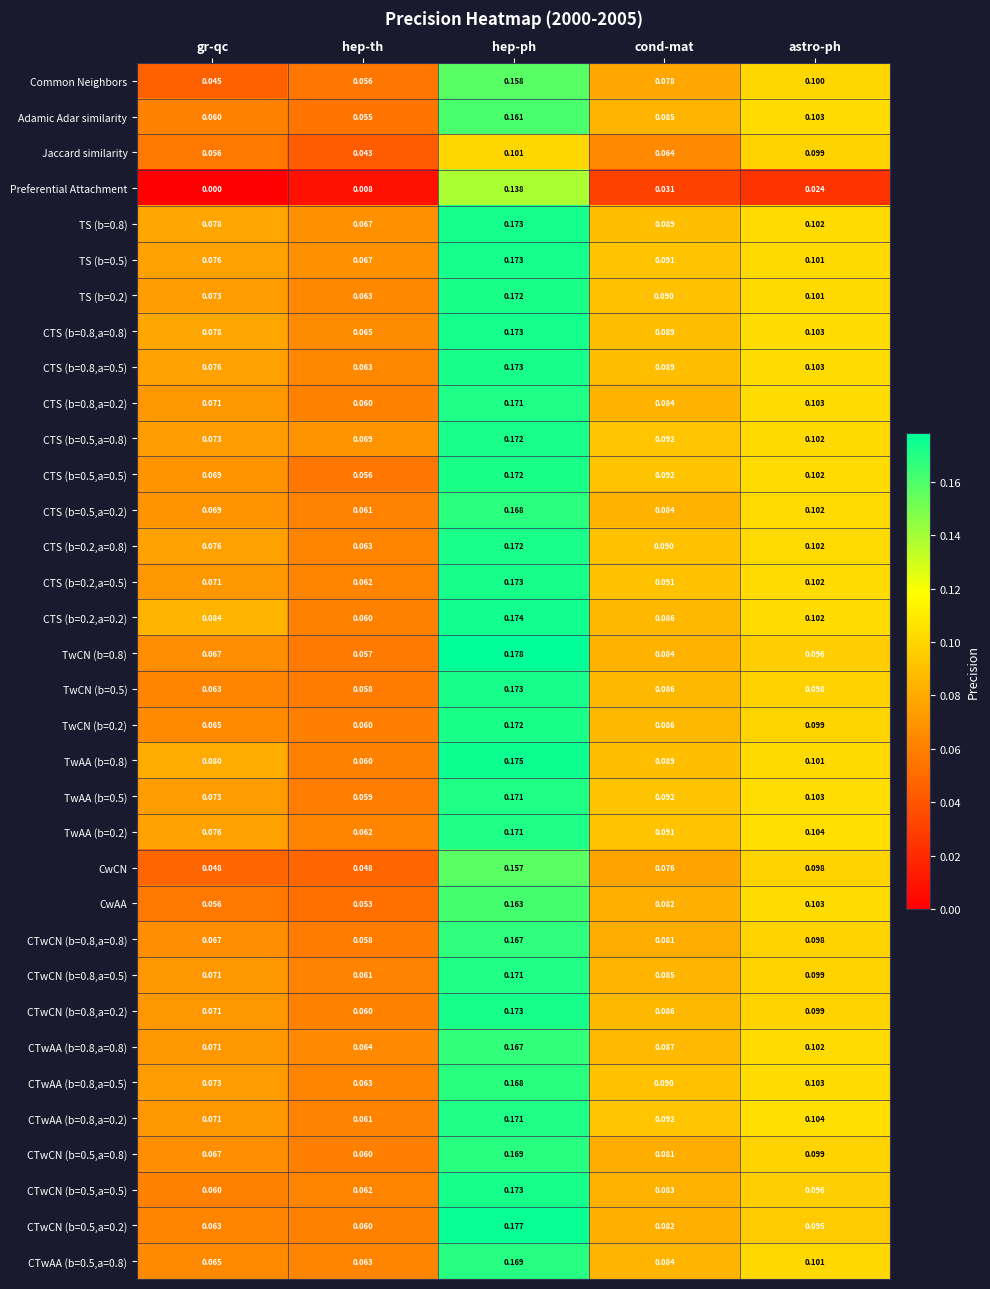

Which series has the widest spread of values?

Preferential Attachment